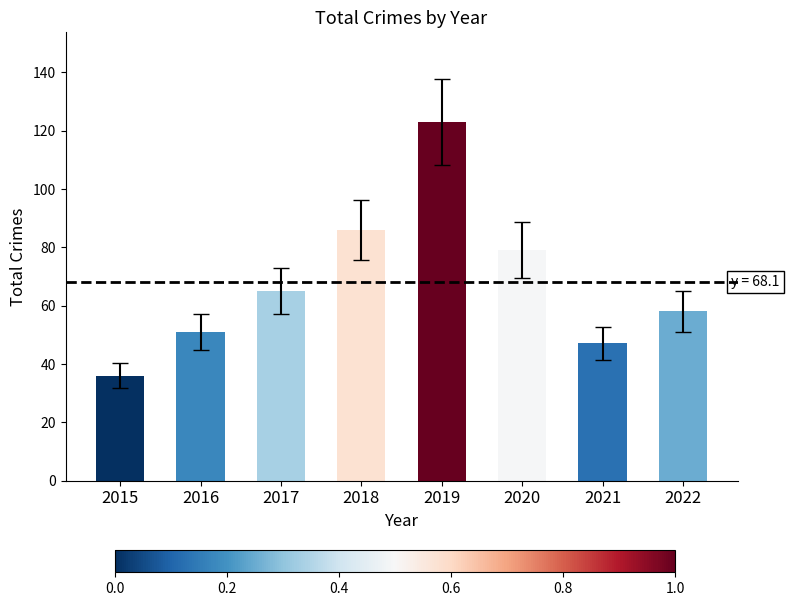

What is the value of the 3rd bar from the left?

65